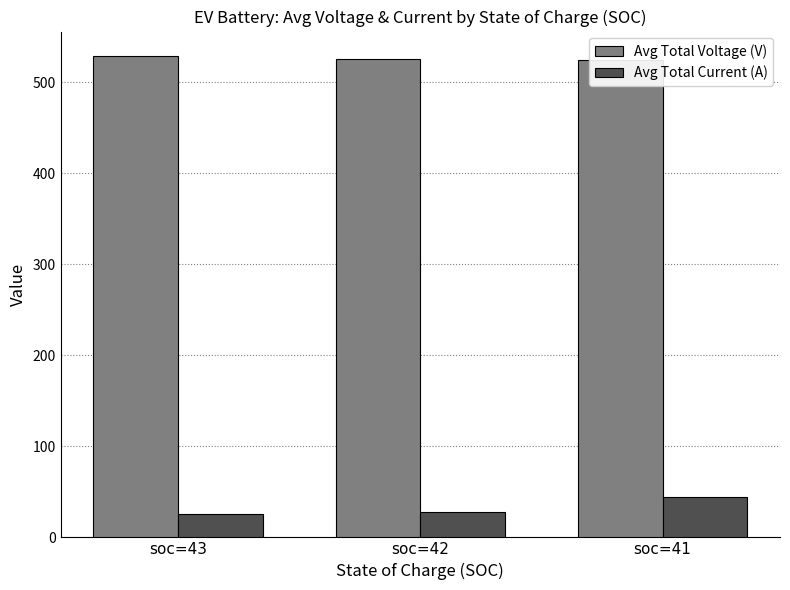

The value of Avg Total Current (A) at soc=43 is 26.1. True or false?

True